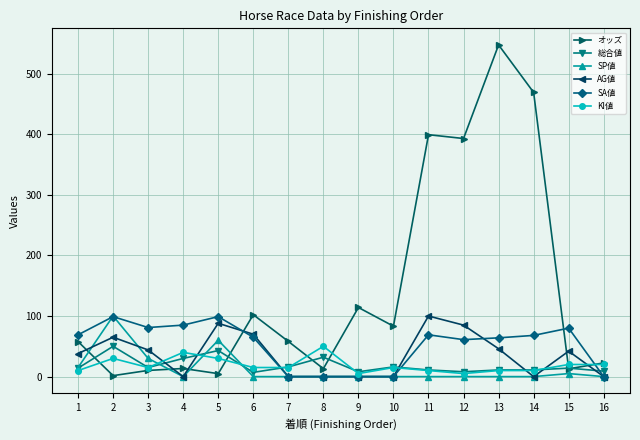

Which category has the highest value across all series?

13